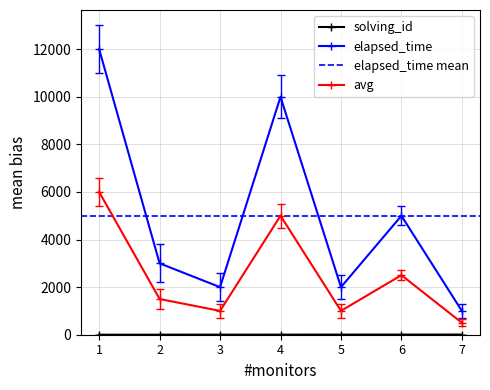

True or false: elapsed_time and avg cross at least once.

False